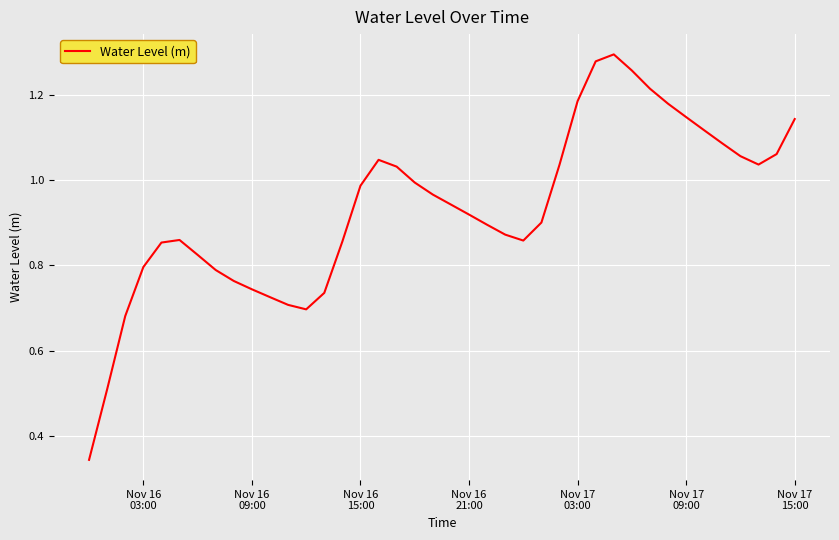

Does the chart have visible grid lines?

Yes